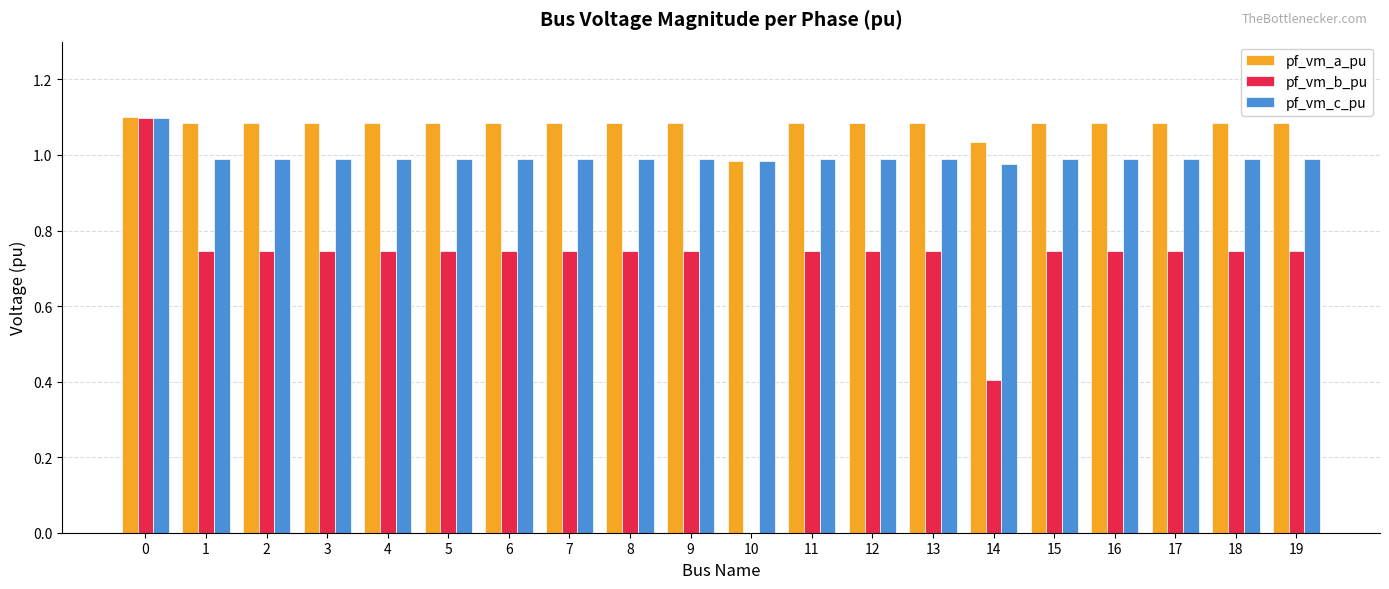

Is the value of pf_vm_b_pu at 19 greater than the value of pf_vm_a_pu at 0?

No